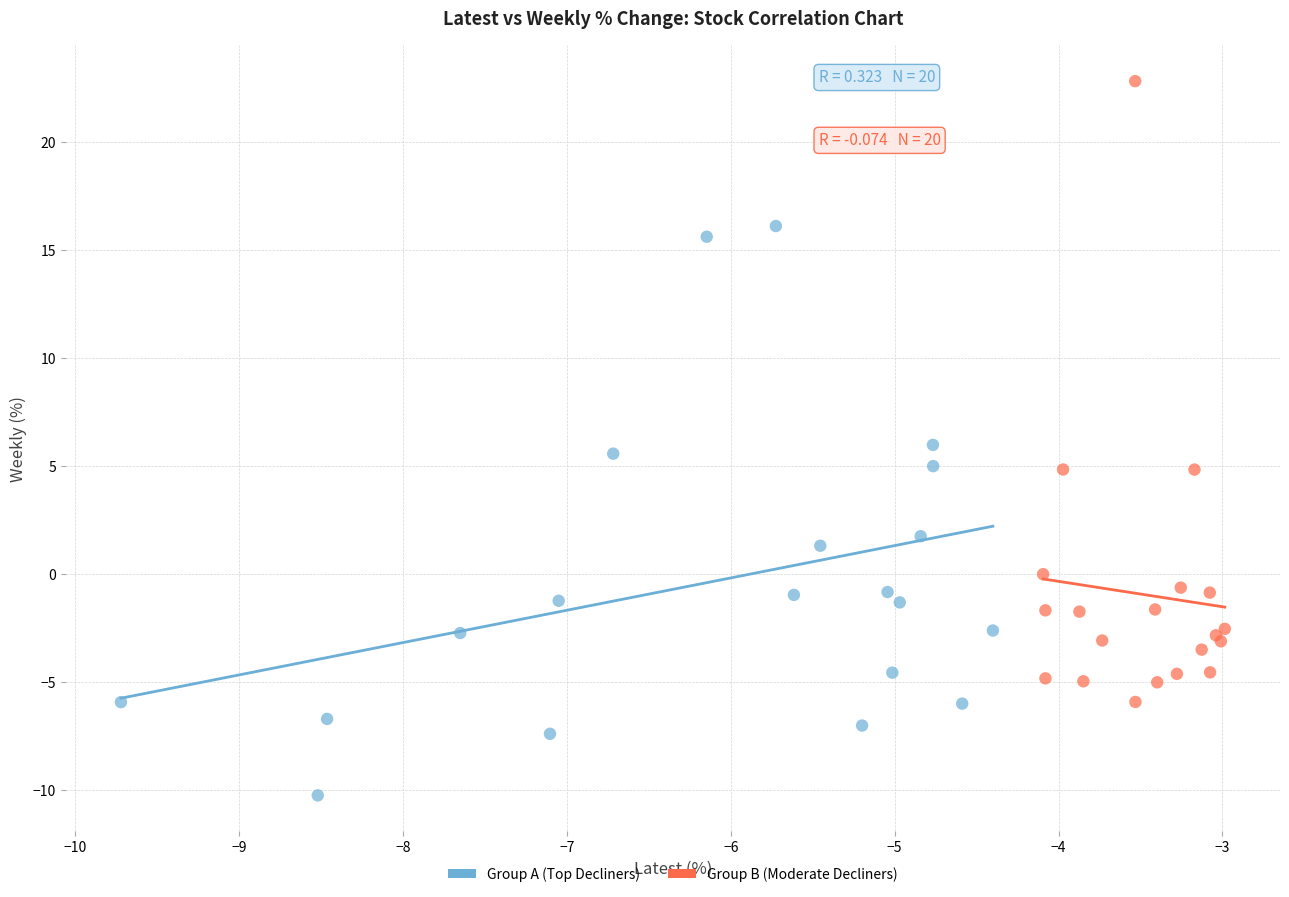

What are all the series names shown in the legend?

Group A (Top Decliners), Group B (Moderate Decliners)